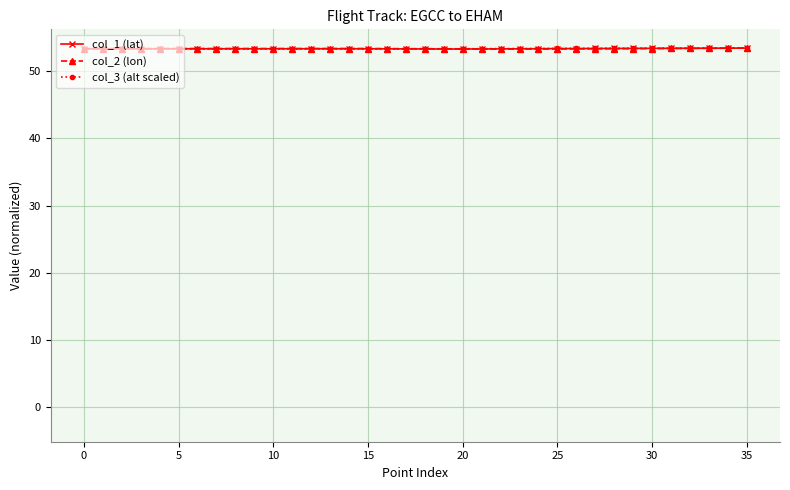

What is the value of the col_3 (alt scaled) point at the 33rd from the left?

53.4